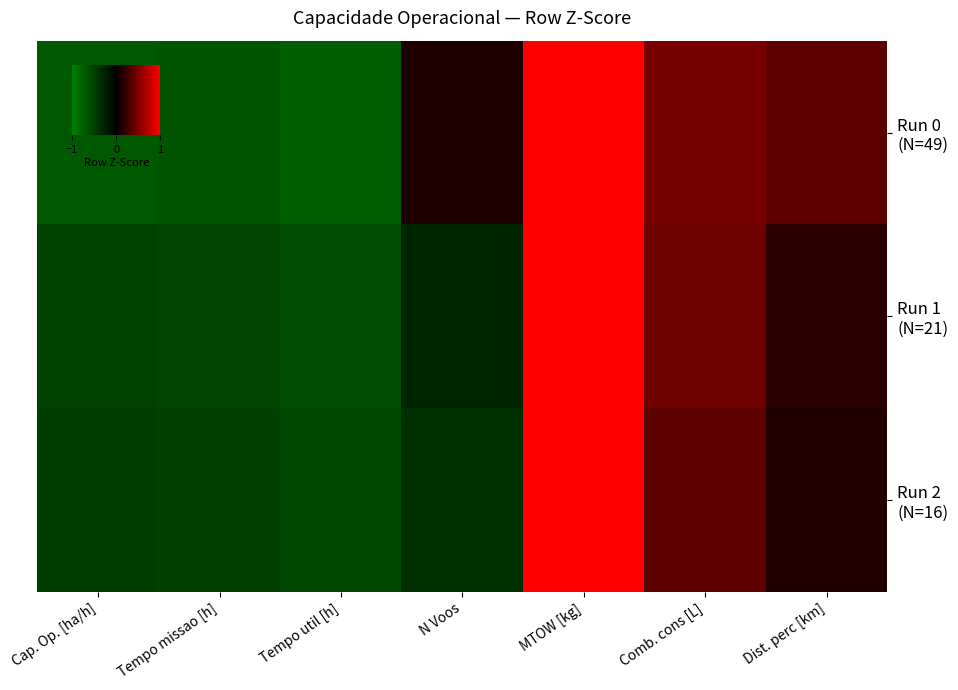

Which label corresponds to the largest value in the chart?

MTOW [kg]